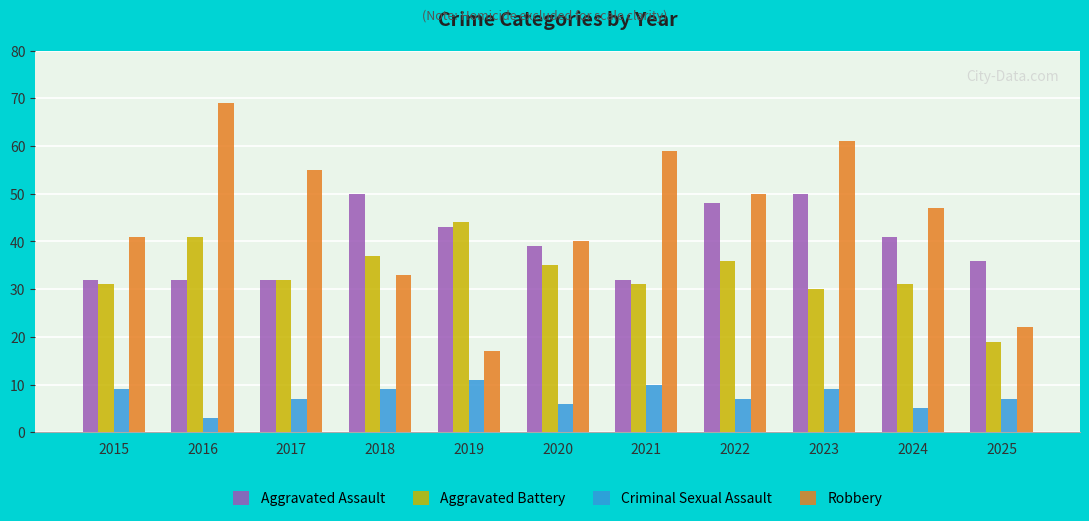

Is it true that Aggravated Battery equals 36 at 2022?

True